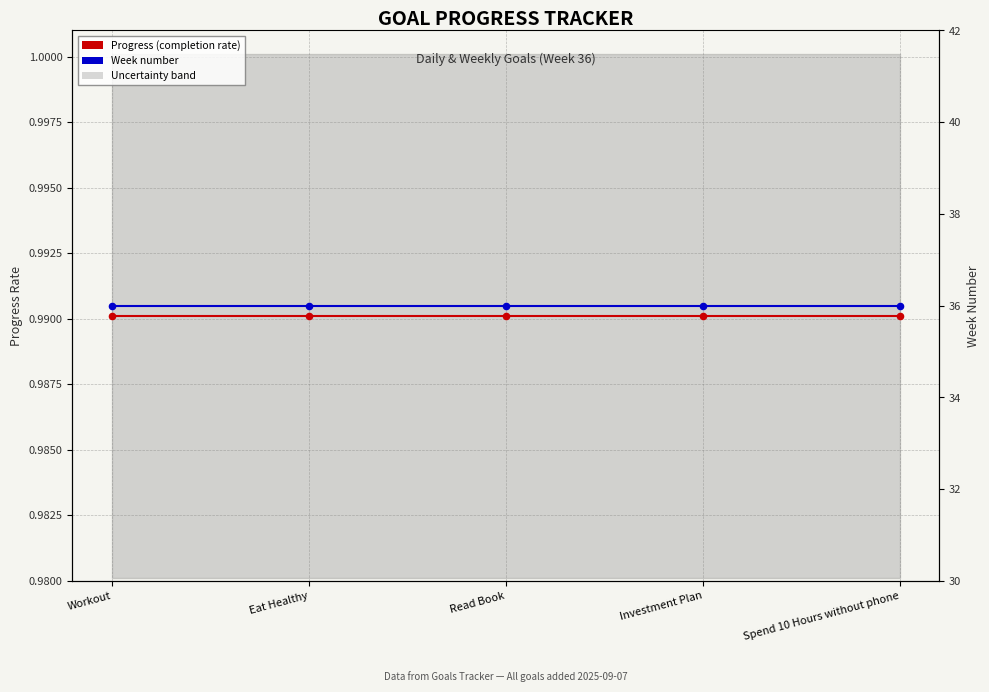

Which series contains the lowest Y value?

Progress (completion rate)